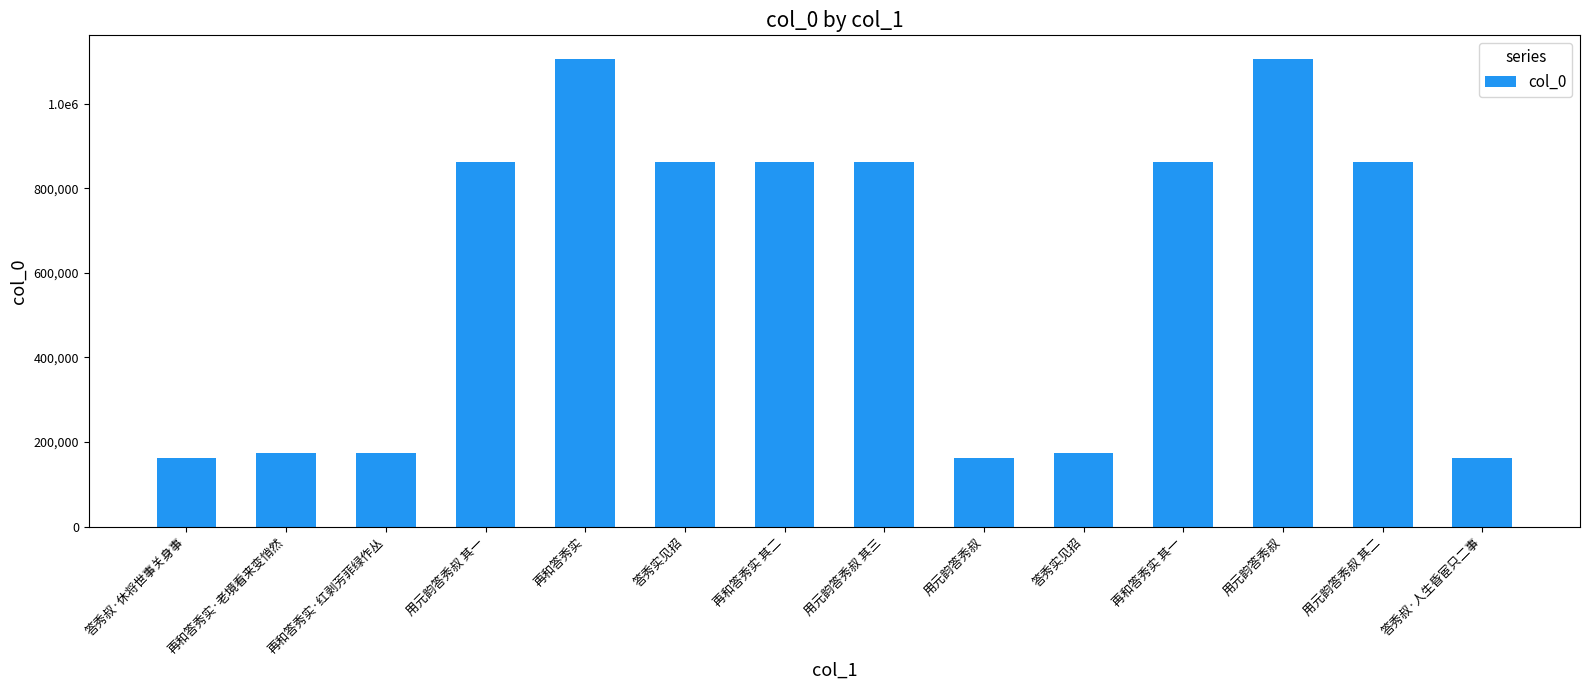

The value at 再和答秀实·老境看来变悄然 is 173490. True or false?

True